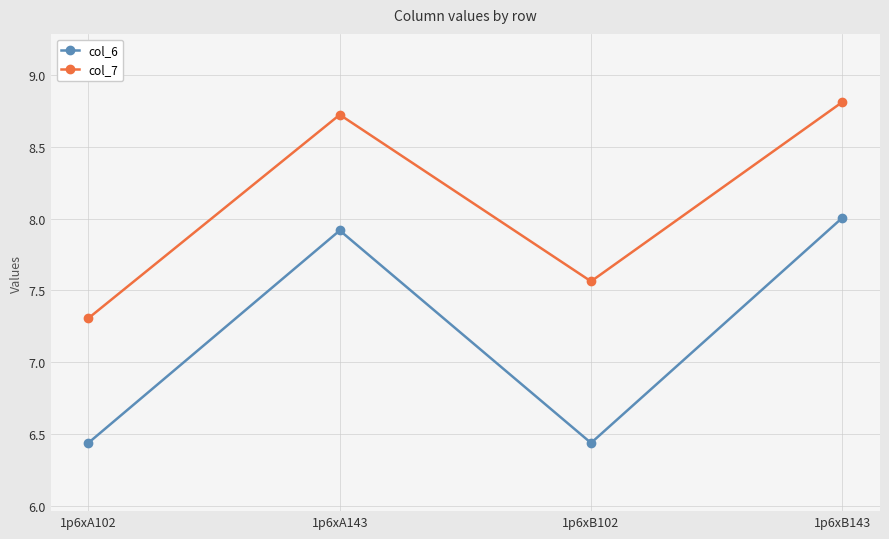

Where does the col_6 series first go above 7?

1p6xA143